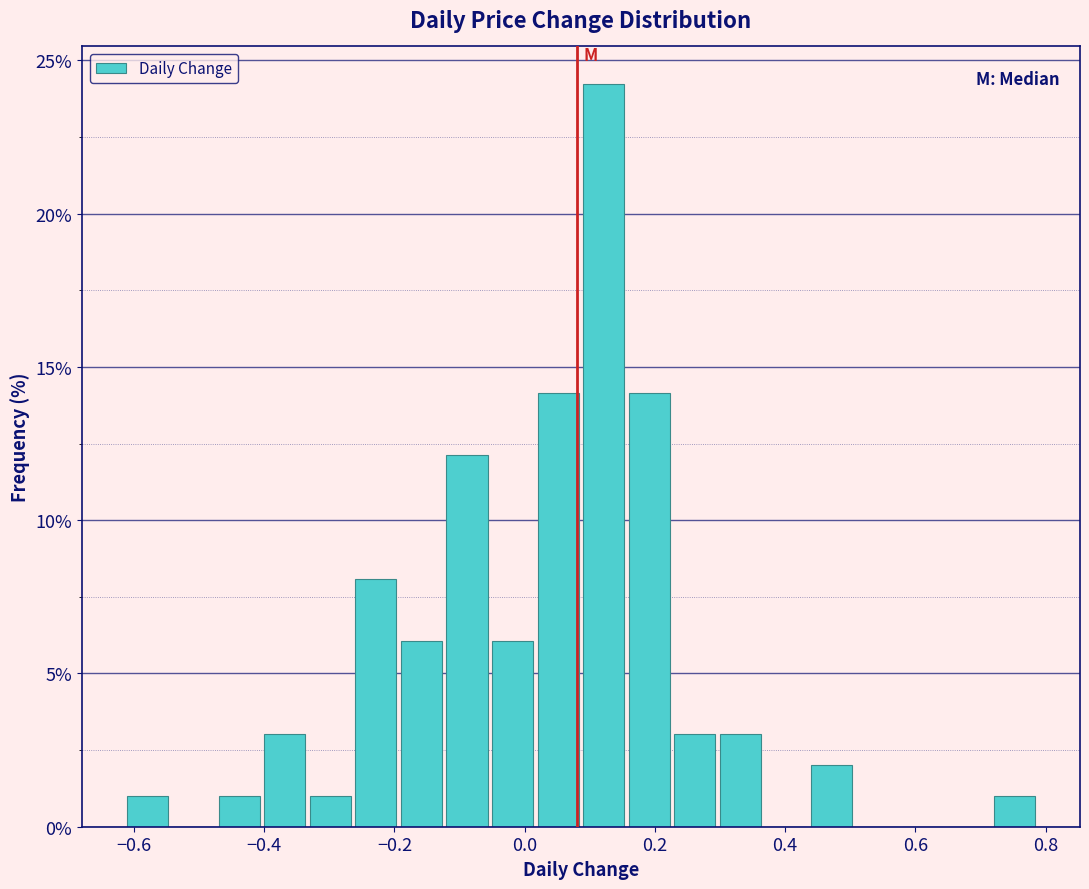

Around what value on the x-axis is the tallest bar? Give the approximate position of its centre, as read against the axis.

0.12